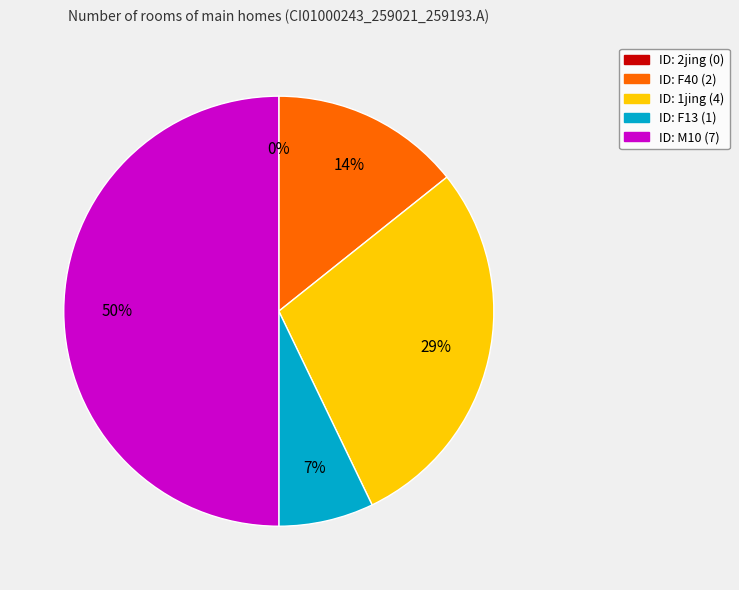

How many segments does this pie chart have?

5